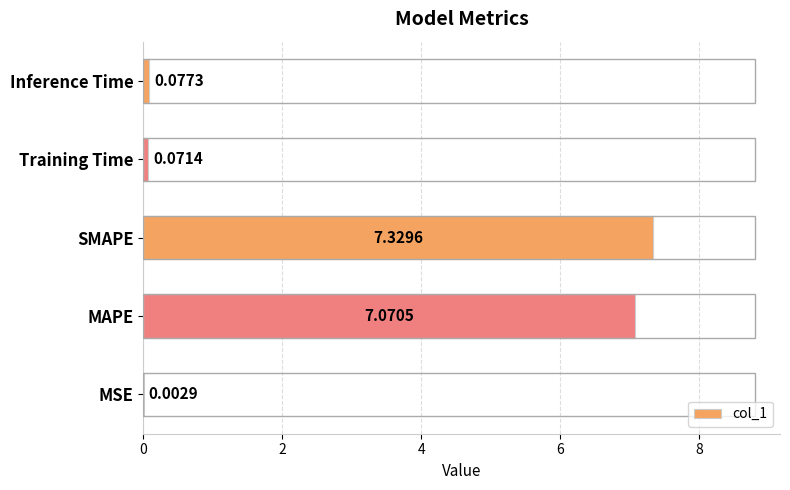

What is the sum of the values at Training Time and MAPE?

7.1